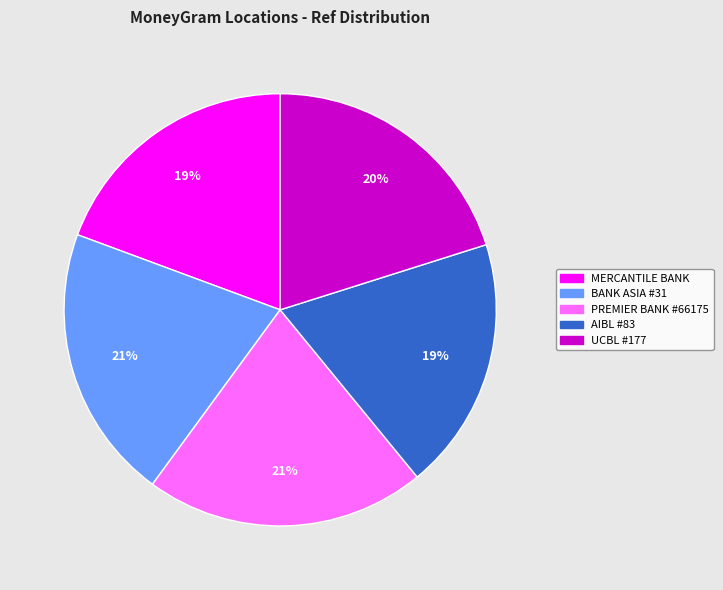

Is there a majority slice in this chart?

No